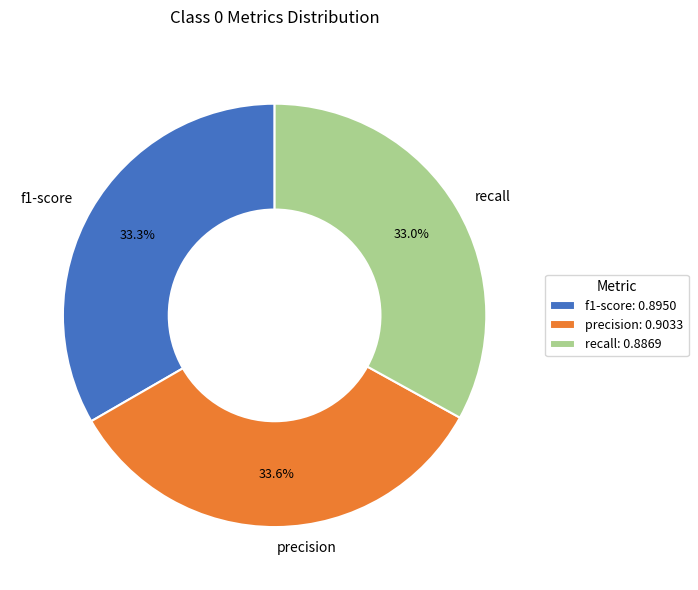

To the nearest percent, what portion does recall represent?

33%